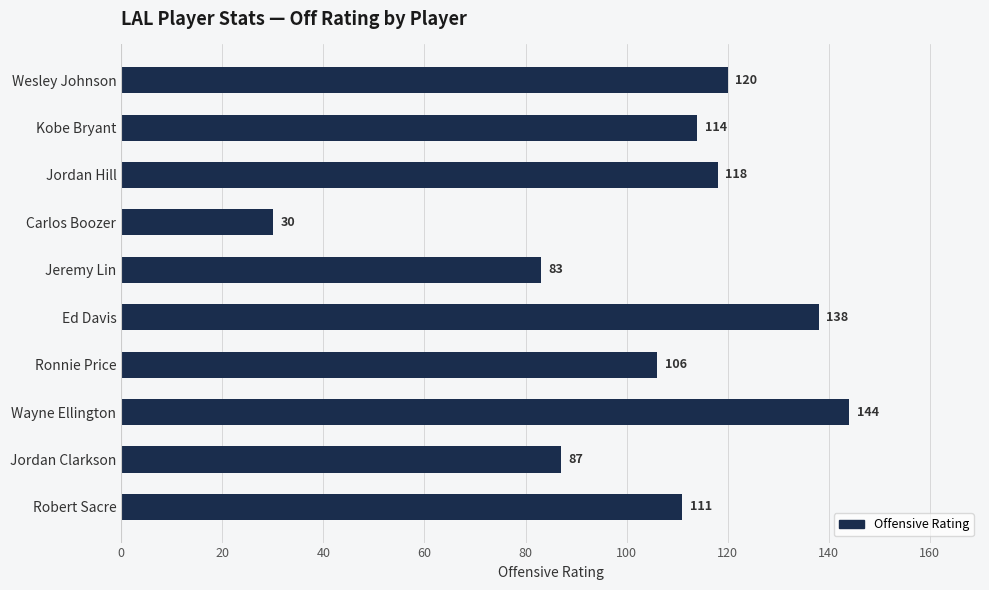

At which category does the chart reach its peak across all series?

Wayne Ellington